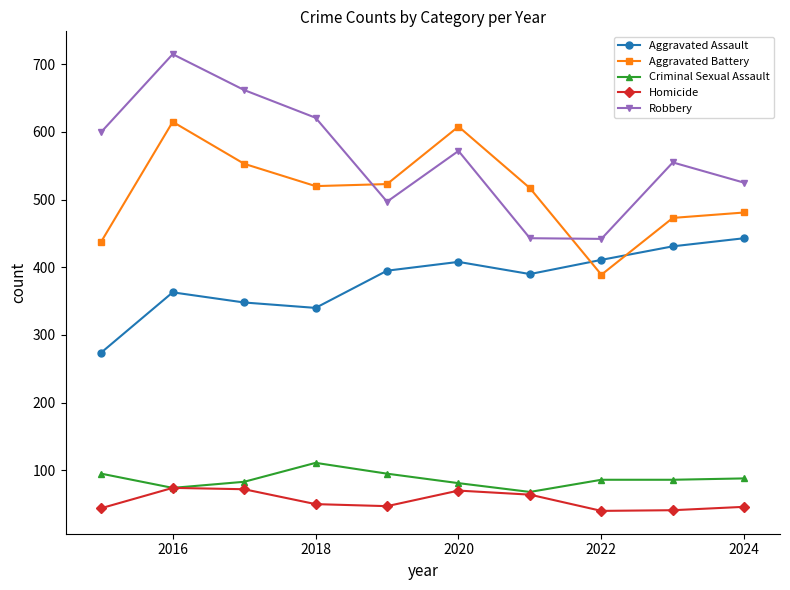

List the series in order of their peak value, highest first.

Robbery, Aggravated Battery, Aggravated Assault, Criminal Sexual Assault, Homicide